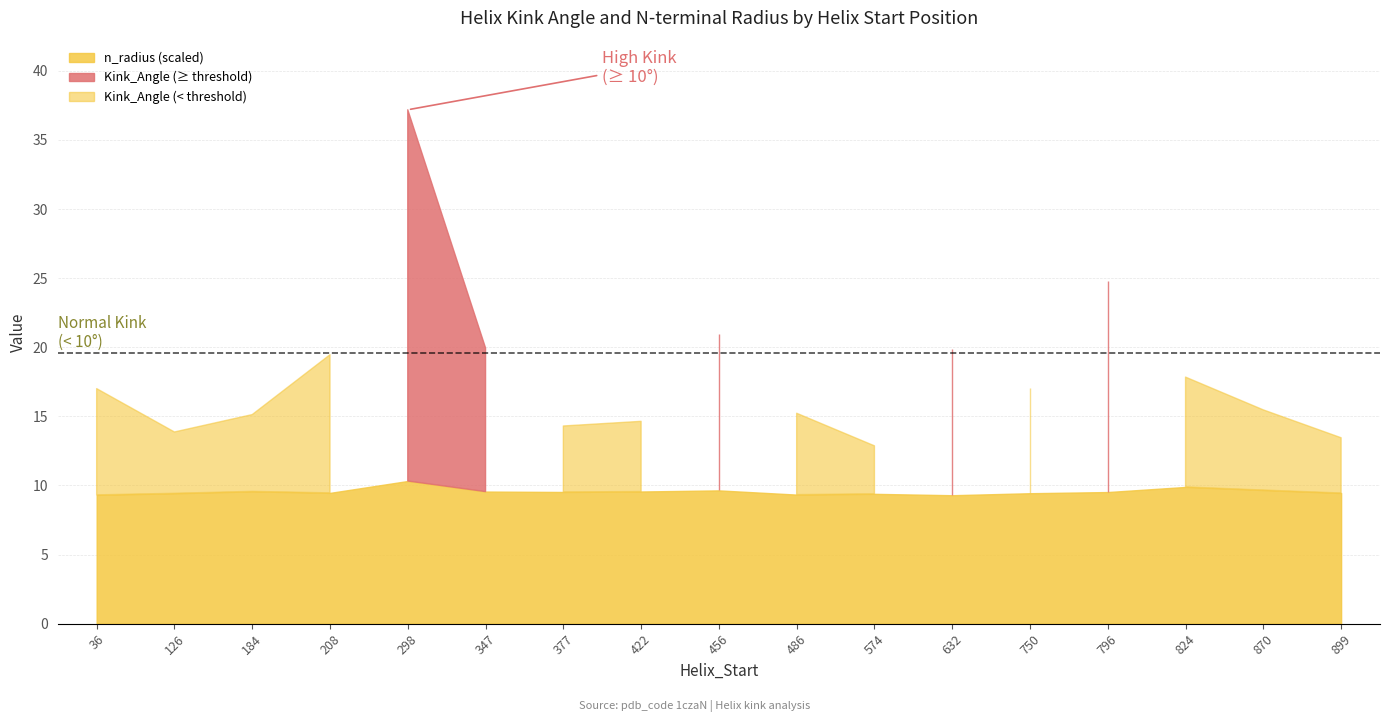

How many data points in Kink_Angle are less than 7?

8